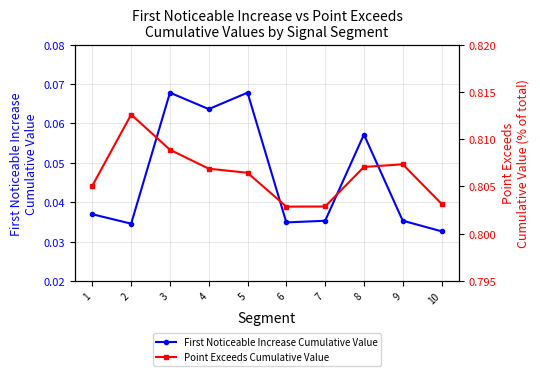

The value of Point Exceeds Cumulative Value at 10 is 1.1. True or false?

False